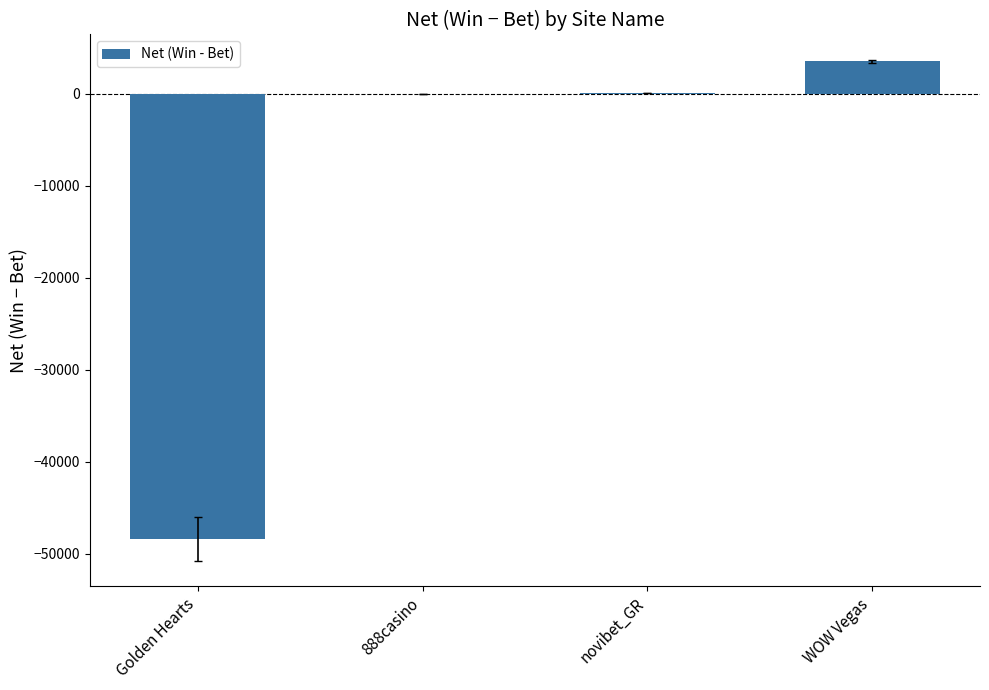

Is it true that the value at Golden Hearts is -48391.0?

True